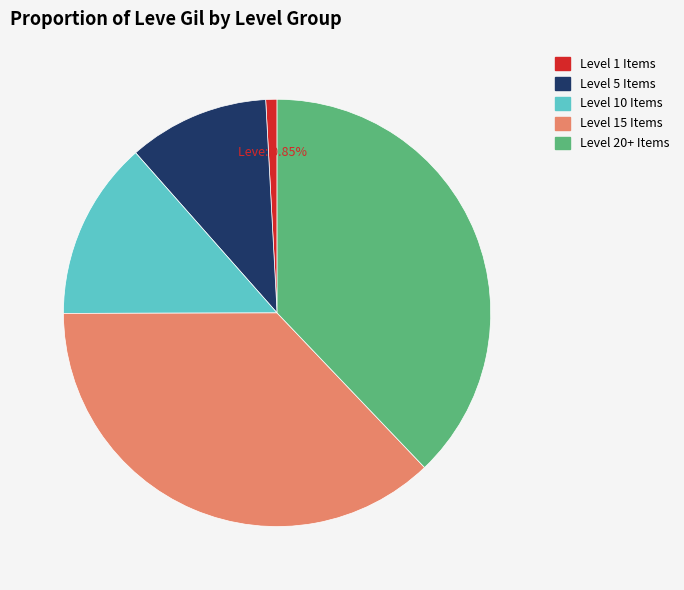

Is there any slice that represents more than half of the pie?

No